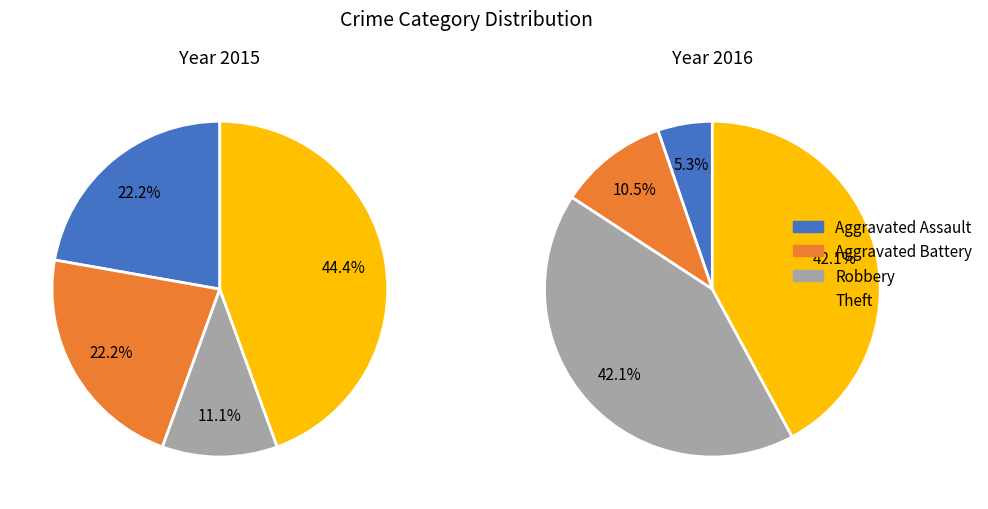

To the nearest percent, what is the average slice percentage?

25%